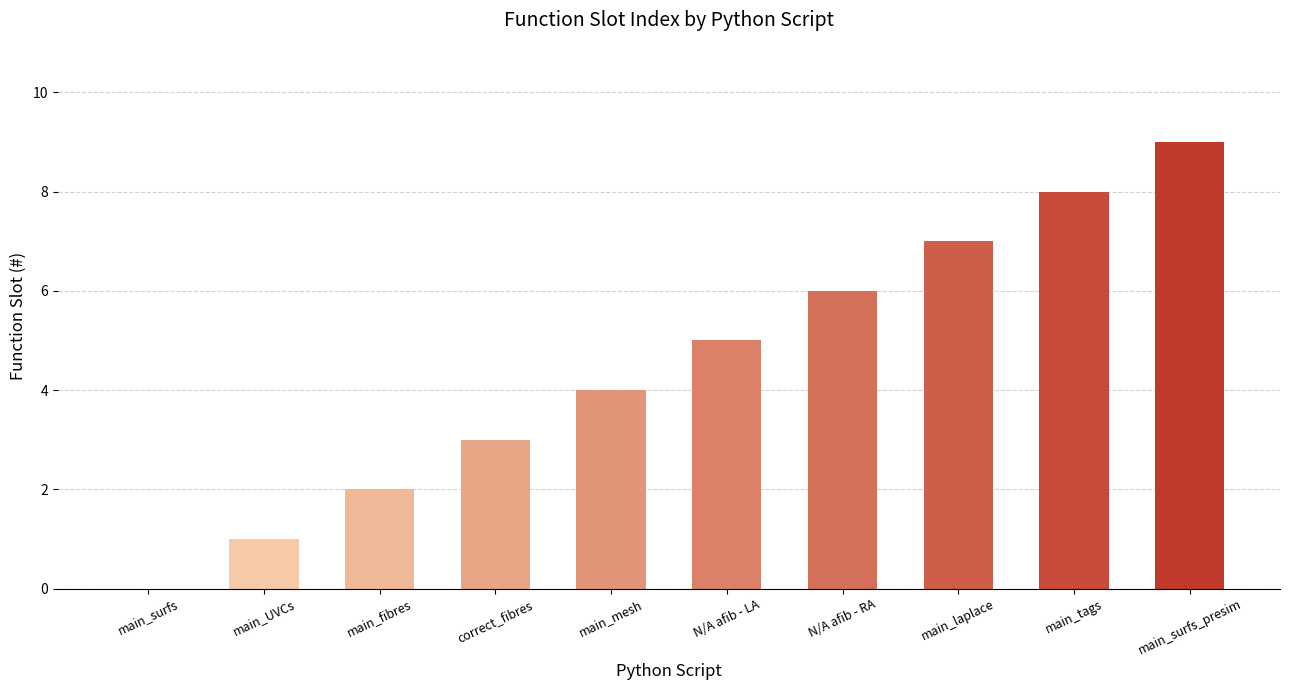

What value does the data have at main_tags?

8